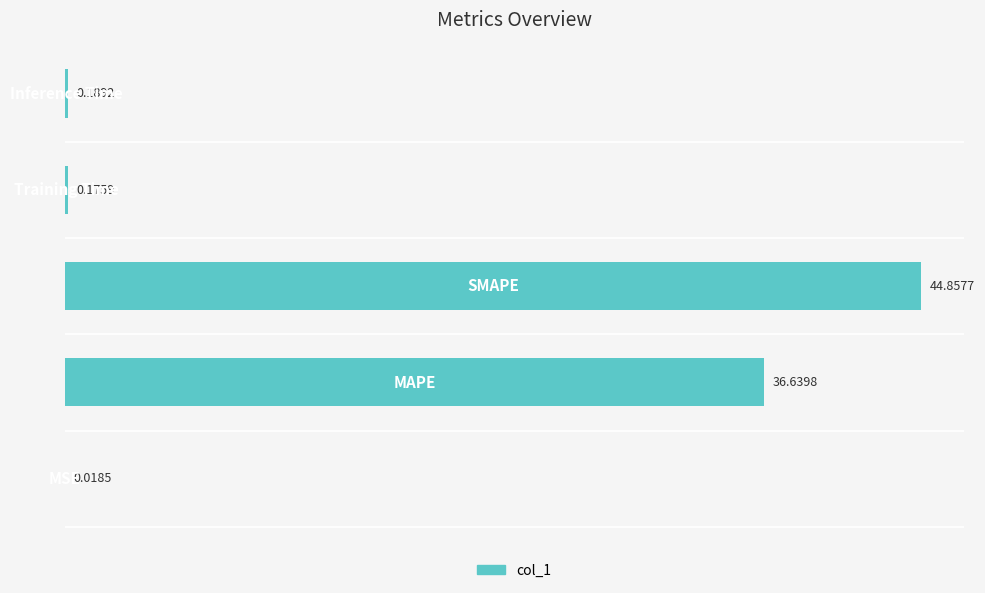

How many categories are shown in the chart?

5